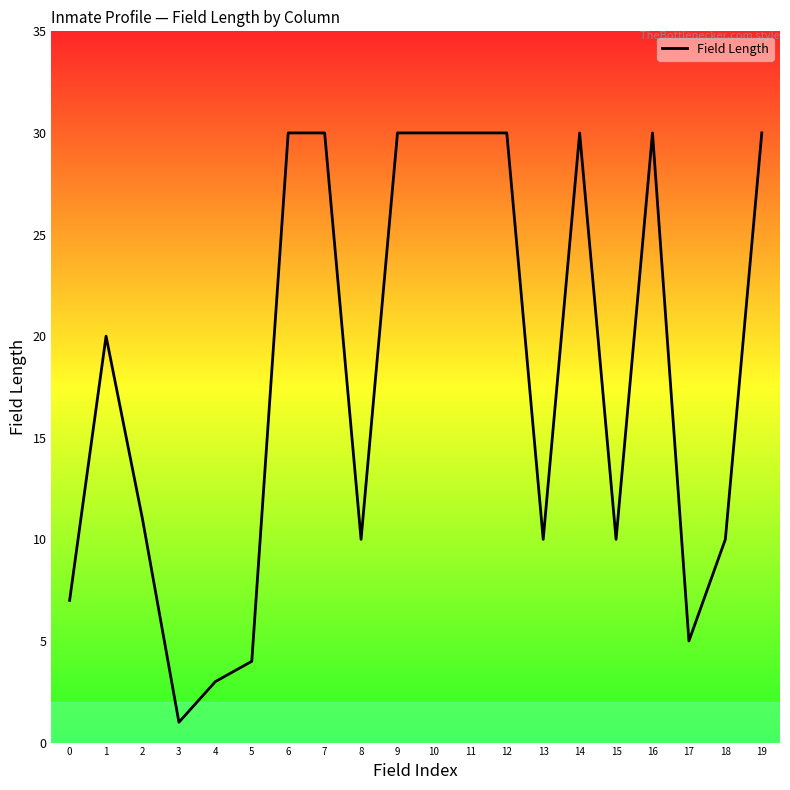

Between 16 and 1, which is larger?

16